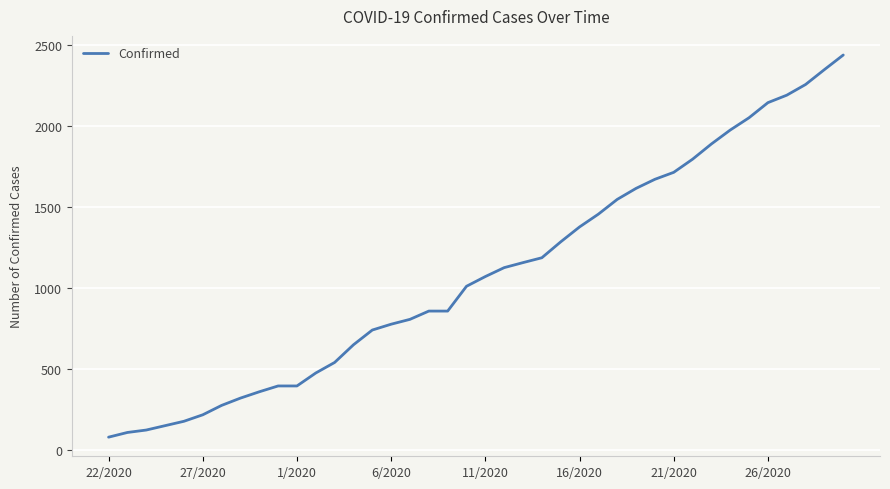

What is the minimum value shown in the chart?

80